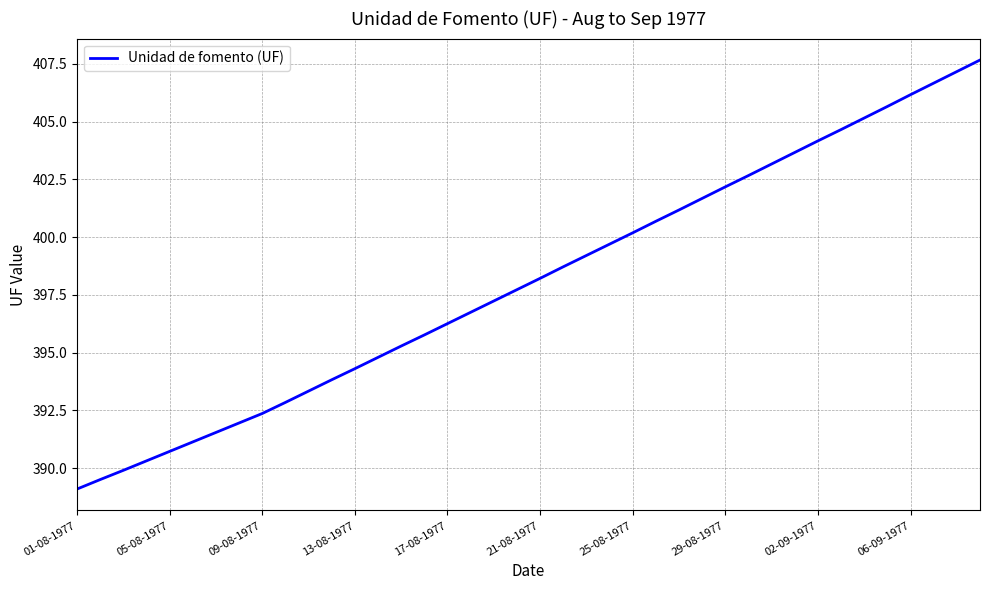

What is the greatest value displayed?

407.7